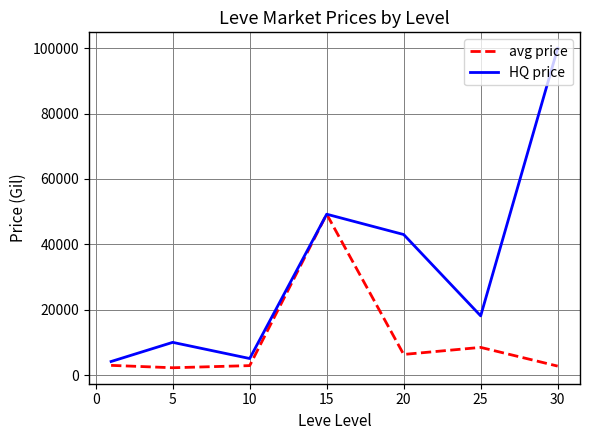

List the series in order of their peak value, highest first.

HQ price, avg price